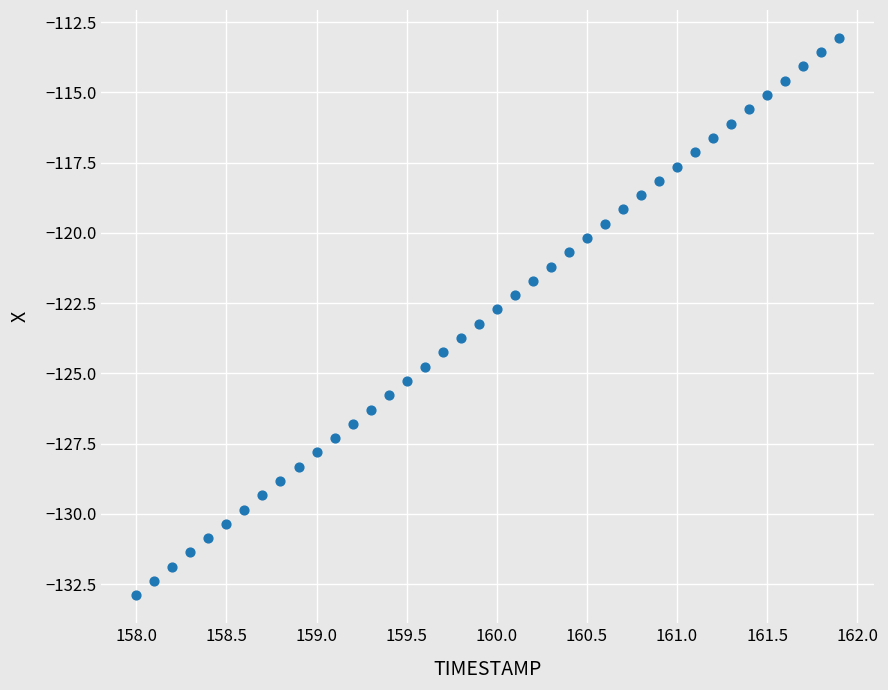

What is the range of Y values (max minus min)?

19.8